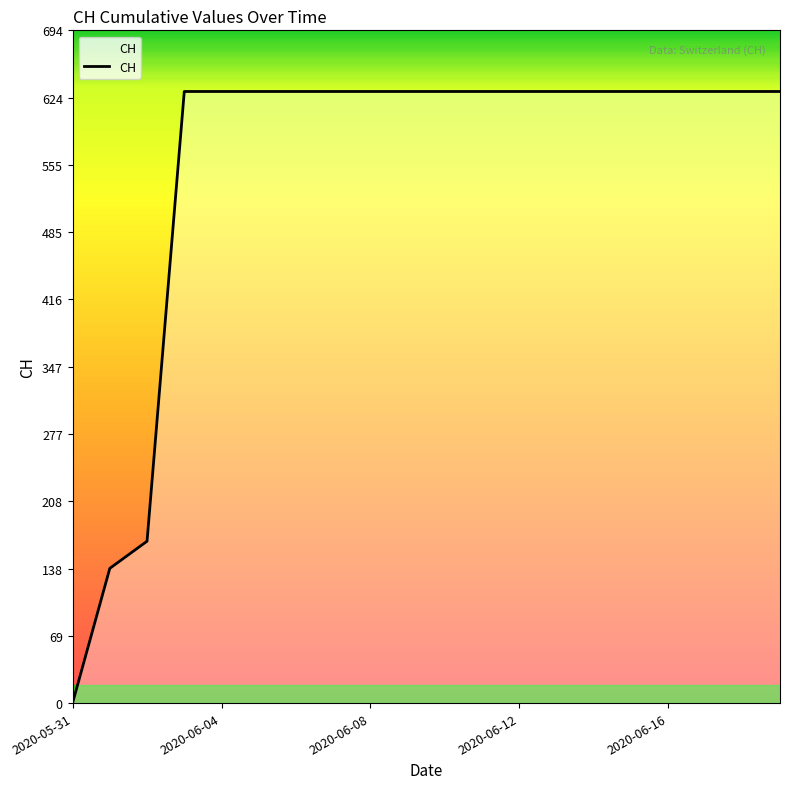

What is the difference between the maximum and minimum values?

631